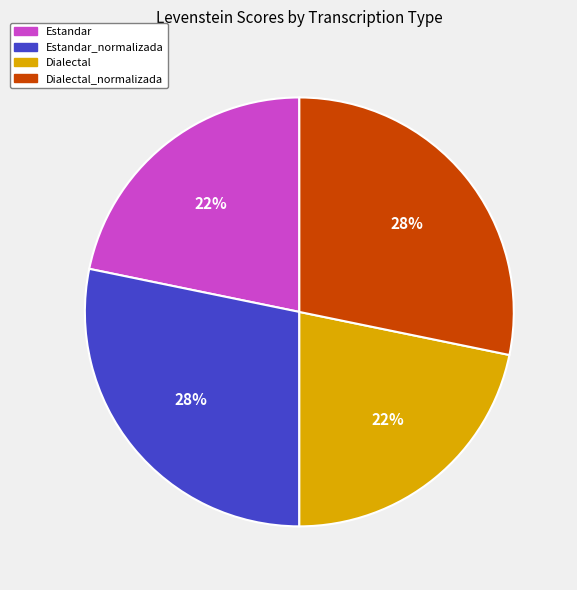

Is it true that Dialectal_normalizada is 35% of the pie?

False